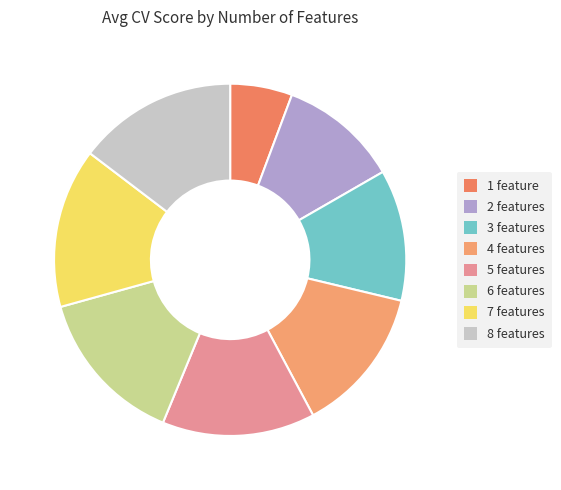

How many slices are in this pie chart?

8